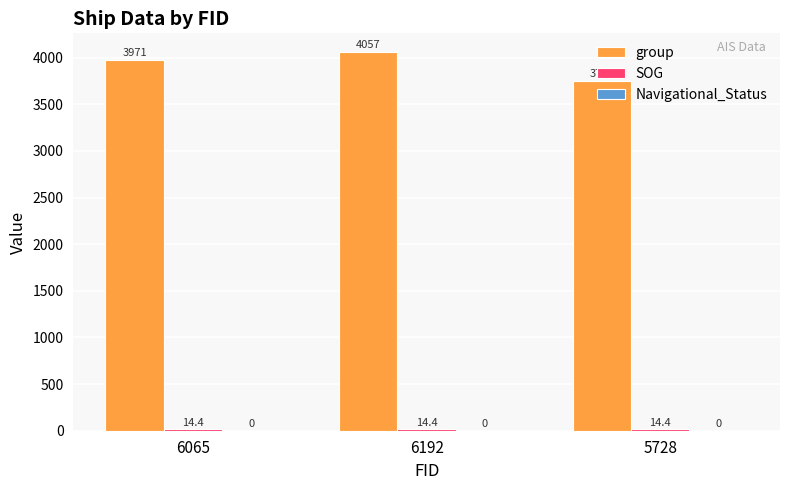

Where is group nearest to the value 3903?

6065